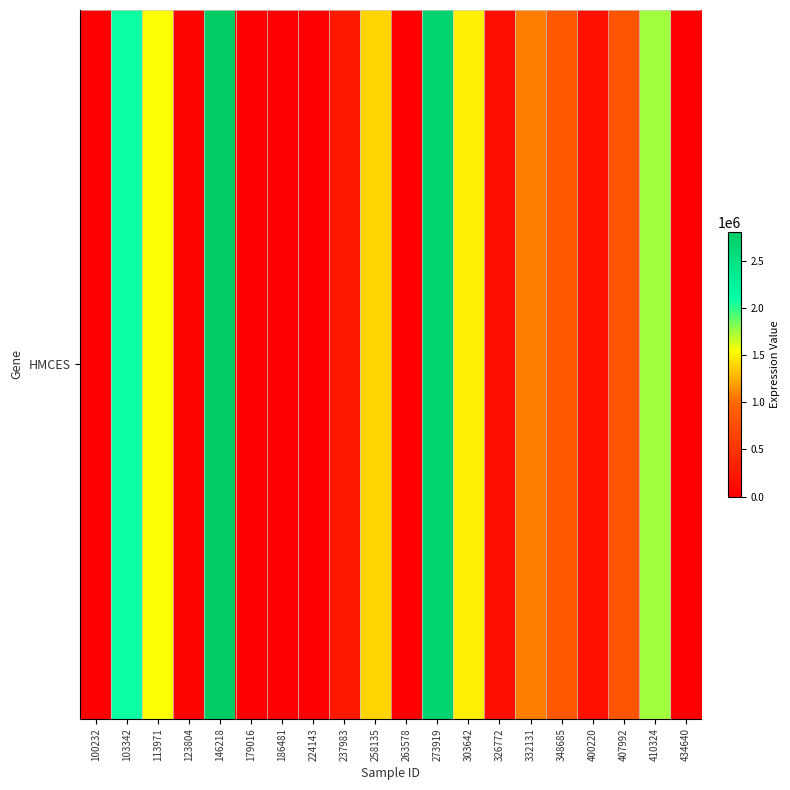

How many series are shown in this chart?

1